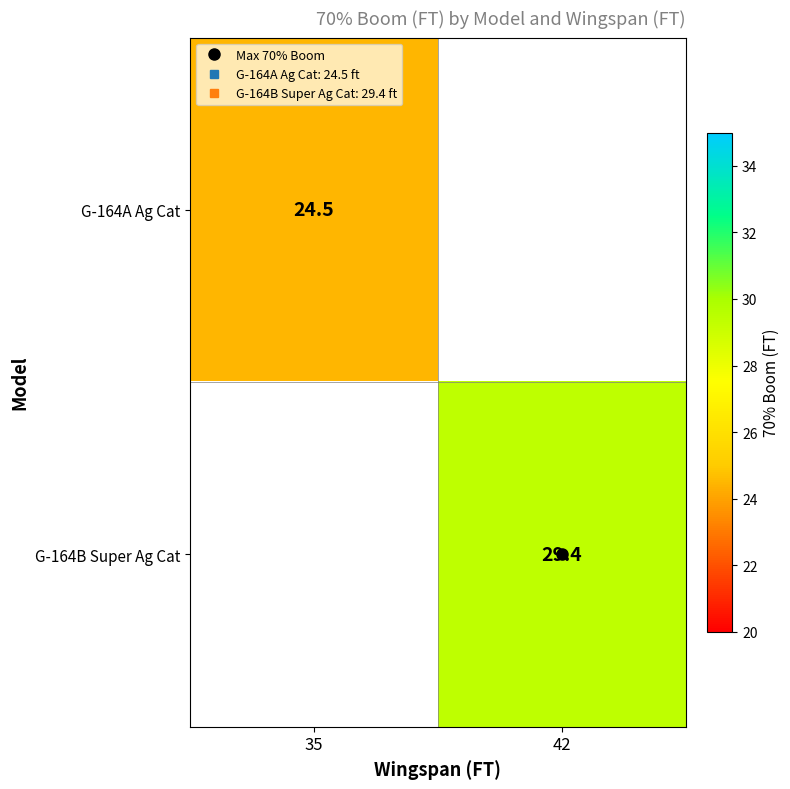

True or false: G-164A Ag Cat has a value of 24.5 at 35.

True